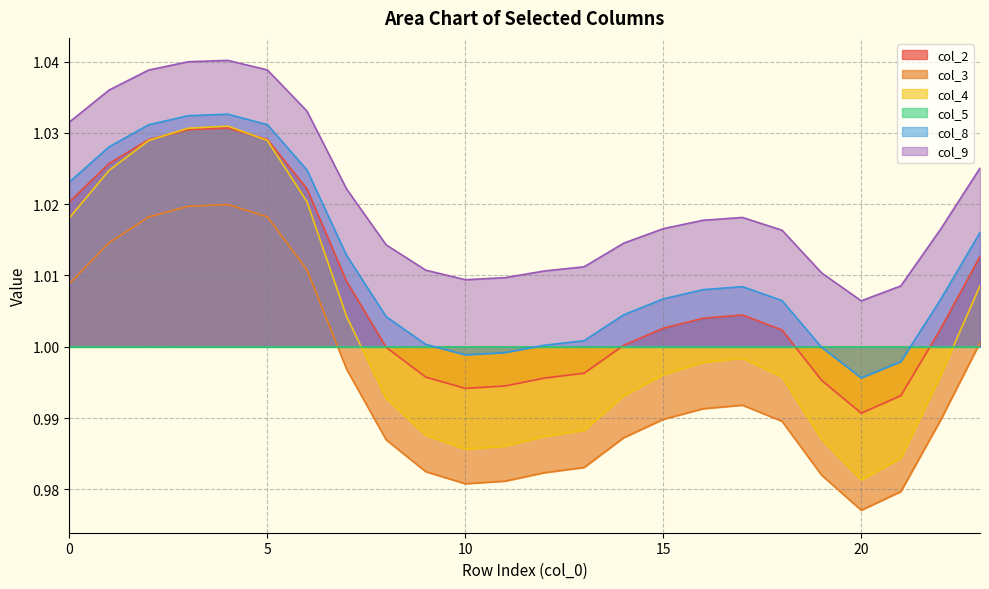

Where is col_2 nearest to the value 1?

8